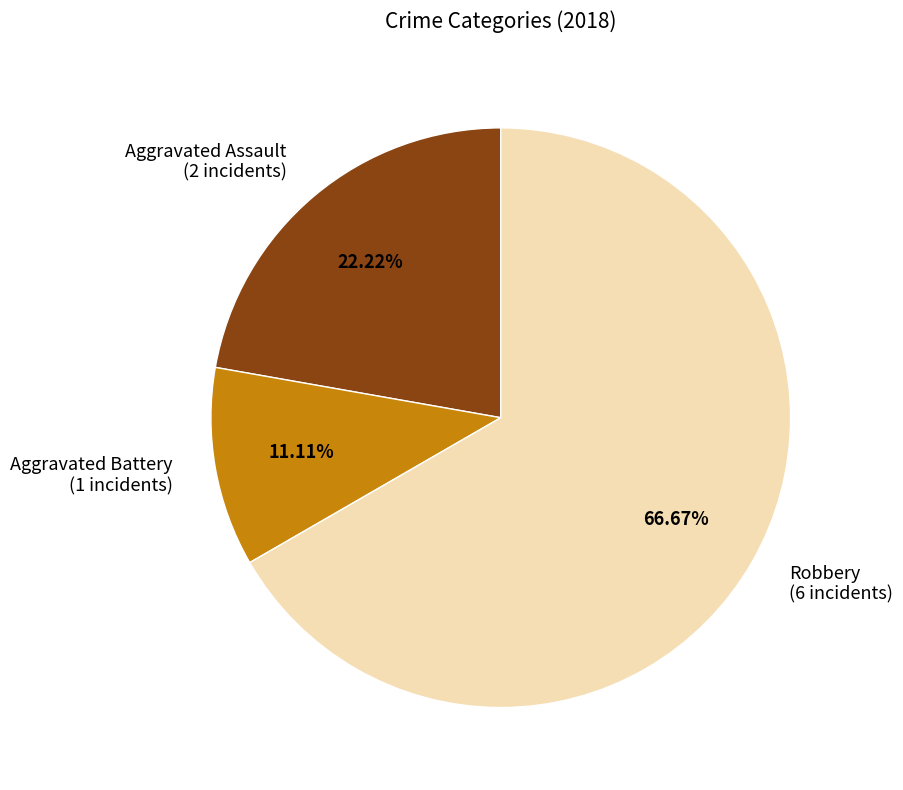

What is the smallest slice in the pie chart?

Aggravated Battery